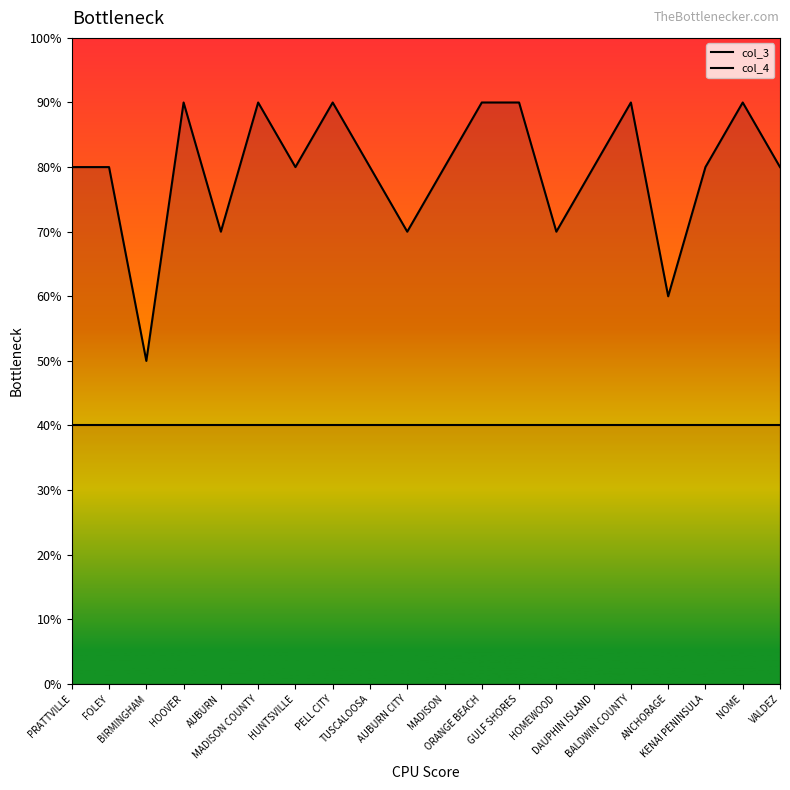

Does the chart display data point markers on the line(s)?

No